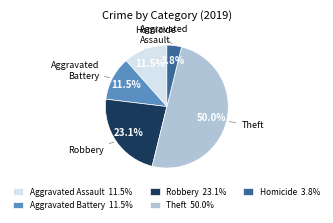

Which has a higher value, Aggravated Battery 11.5% or Theft 50.0%?

Theft 50.0%